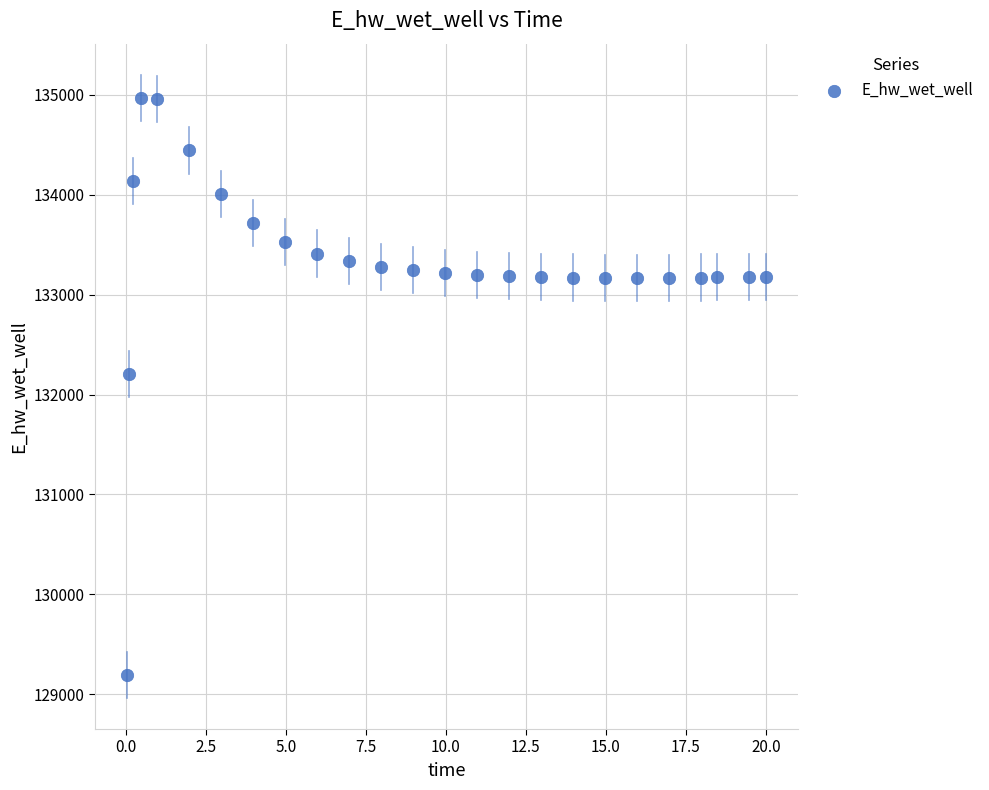

What is the range of X values (max minus min)?

20.0